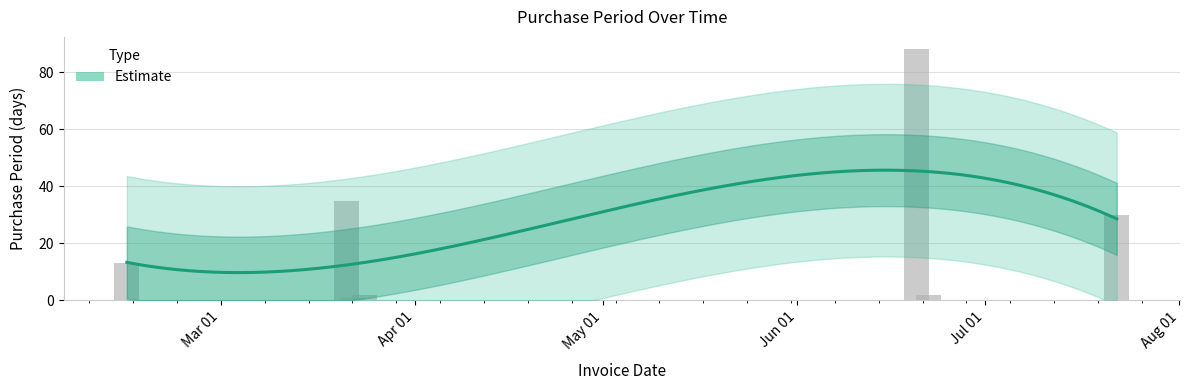

What is the sum of all values?

171